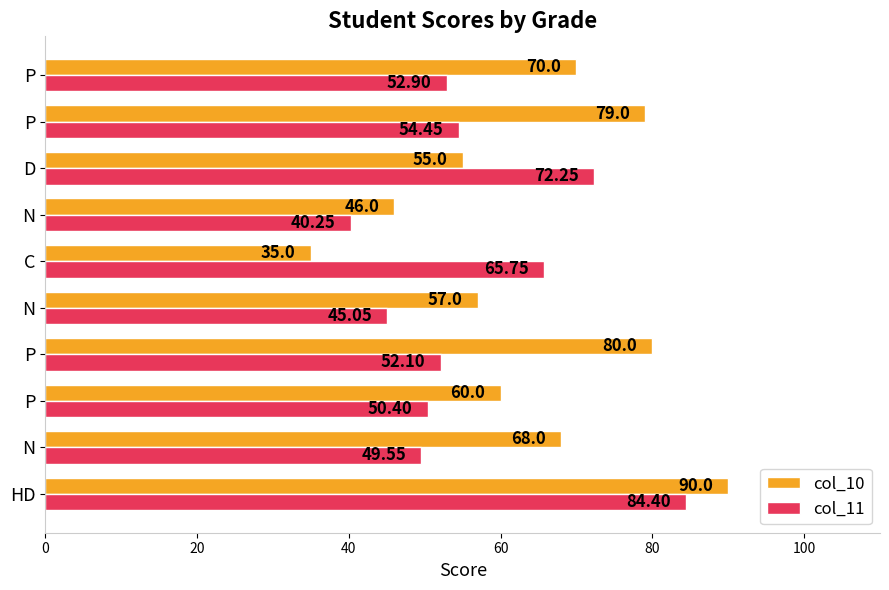

Rank the series by their average value, from highest to lowest.

col_10, col_11